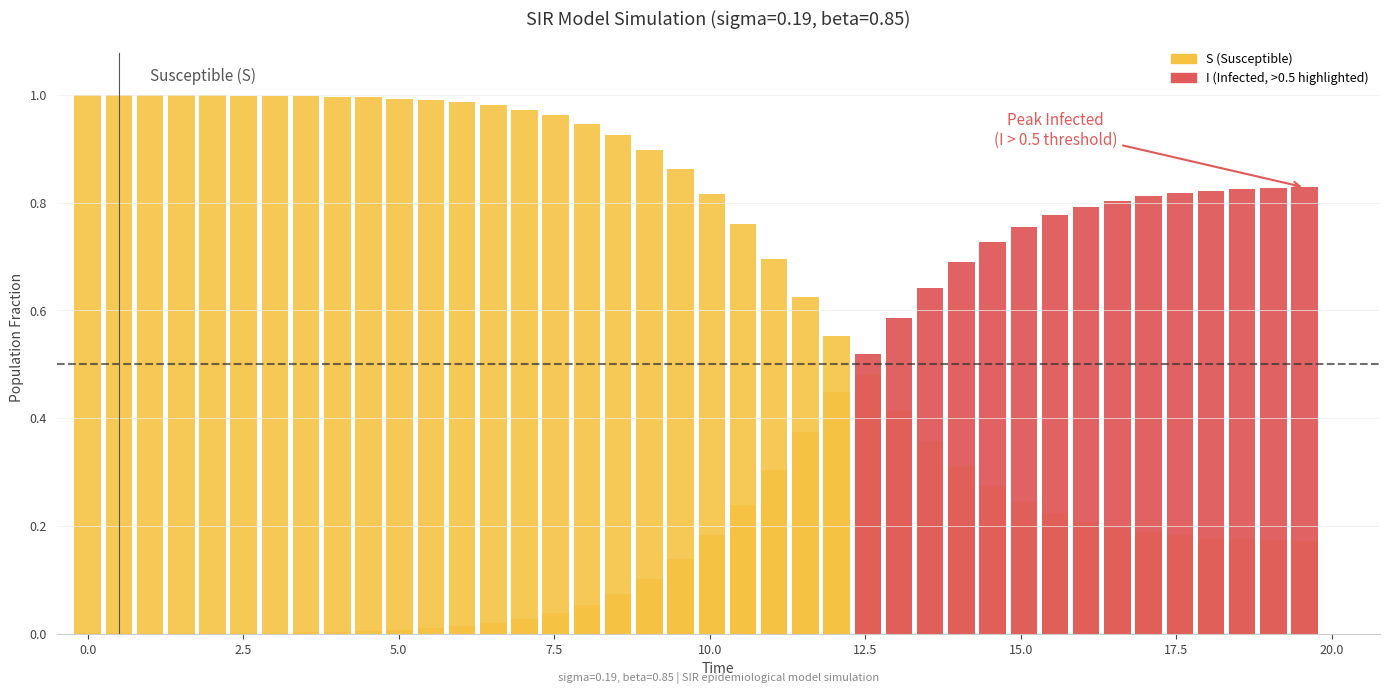

What is the lowest value of the S series?

0.2